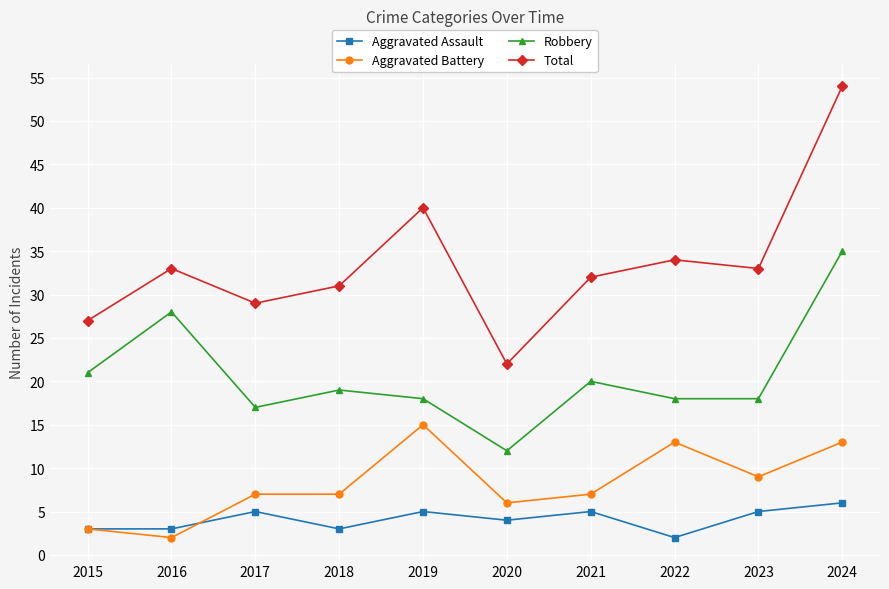

Reading right to left, list all the values displayed in this chart.

Aggravated Assault: 6	5	2	5	4	5	3	5	3	3
Aggravated Battery: 13	9	13	7	6	15	7	7	2	3
Robbery: 35	18	18	20	12	18	19	17	28	21
Total: 54	33	34	32	22	40	31	29	33	27